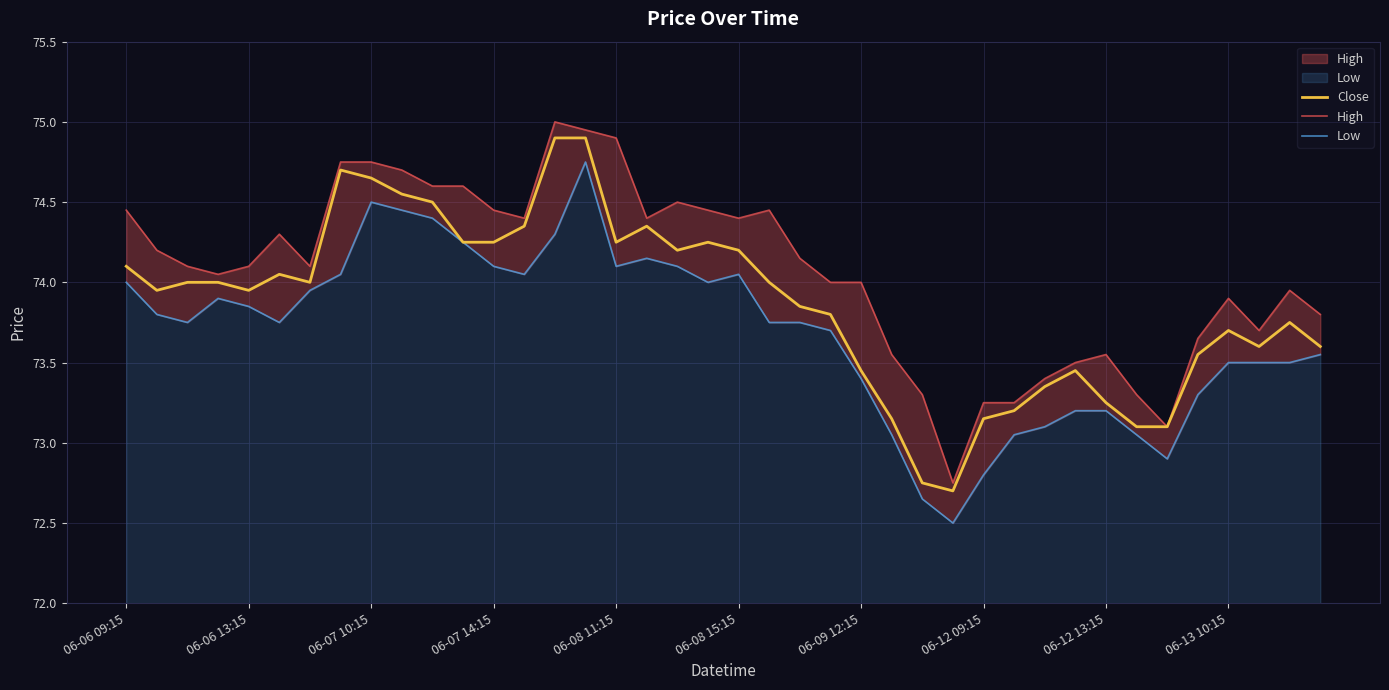

True or false: High and Low intersect in this chart.

False